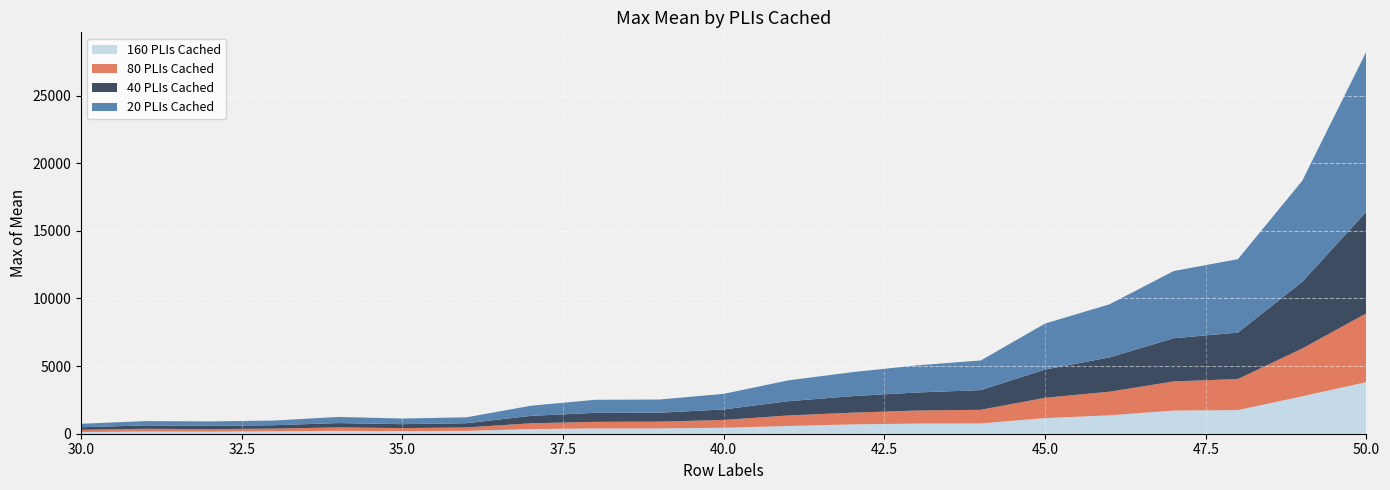

Reading left to right, what are all the values shown in this chart?

20 PLIs Cached: 30=255.7	31=321.9	32=326.0	33=343.8	34=453.6	35=415.7	36=436.2	37=751.6	38=961.7	39=974.0	40=1154.1	41=1538.7	42=1774.1	43=2002.4	44=2190.4	45=3399.4	46=3924.0	47=4965.4	48=5430.6	49=7470.7	50=11837.0
40 PLIs Cached: 30=191.5	31=248.2	32=243.8	33=253.0	34=316.8	35=292.8	36=312.7	37=547.2	38=668.6	39=659.7	40=777.1	41=1053.4	42=1221.4	43=1331.7	44=1456.2	45=2088.7	46=2533.8	47=3194.5	48=3431.1	49=4921.3	50=7518.0
80 PLIs Cached: 30=162.9	31=200.9	32=188.6	33=197.2	34=257.9	35=221.7	36=253.4	37=429.1	38=488.1	39=498.1	40=578.1	41=778.4	42=865.6	43=966.2	44=1008.7	45=1503.4	46=1747.4	47=2152.4	48=2298.4	49=3534.8	50=5088.8
160 PLIs Cached: 30=125.5	31=163.0	32=152.5	33=178.5	34=212.2	35=192.4	36=211.1	37=343.2	38=390.3	39=395.4	40=439.1	41=570.2	42=690.0	43=748.7	44=761.1	45=1152.7	46=1358.9	47=1711.4	48=1746.7	49=2763.7	50=3816.1